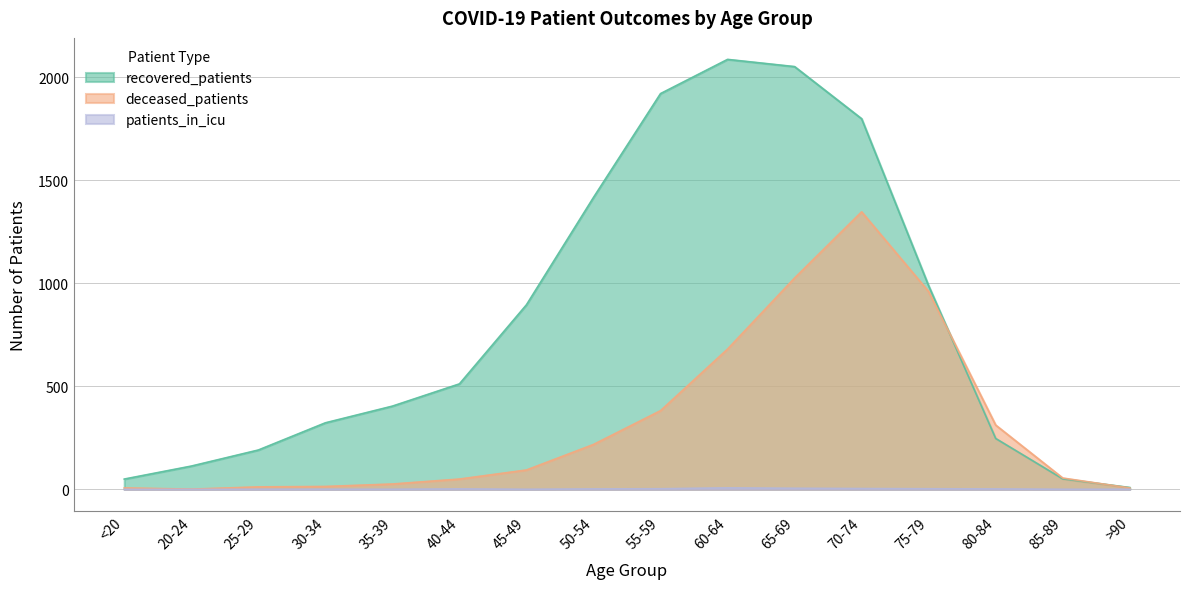

What are all the series names shown in the legend?

recovered_patients, deceased_patients, patients_in_icu